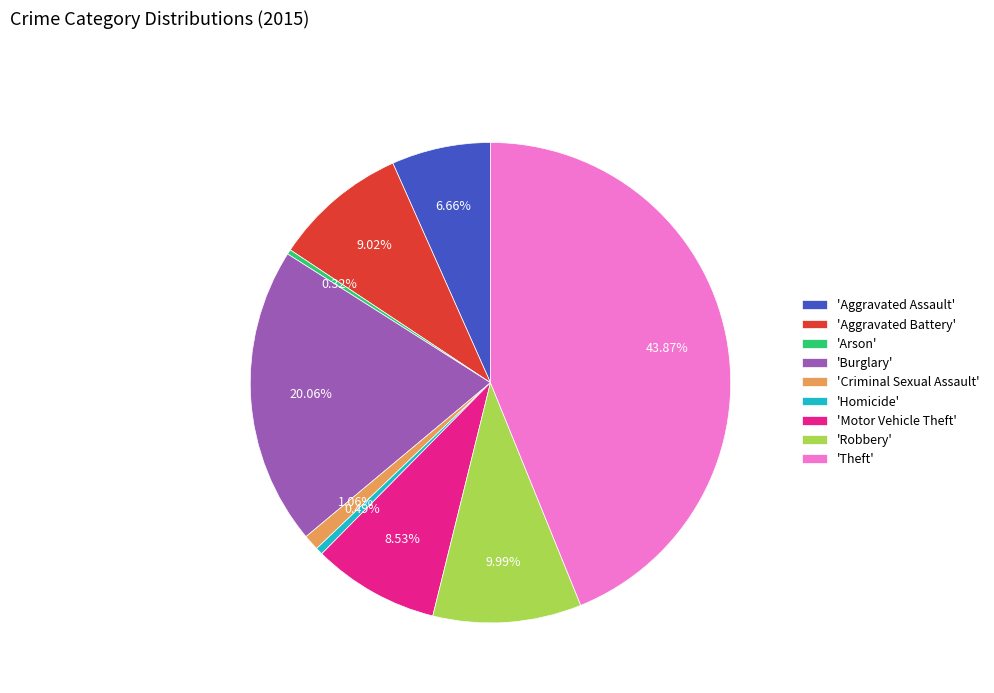

Is 'Burglary' the majority of the pie?

No